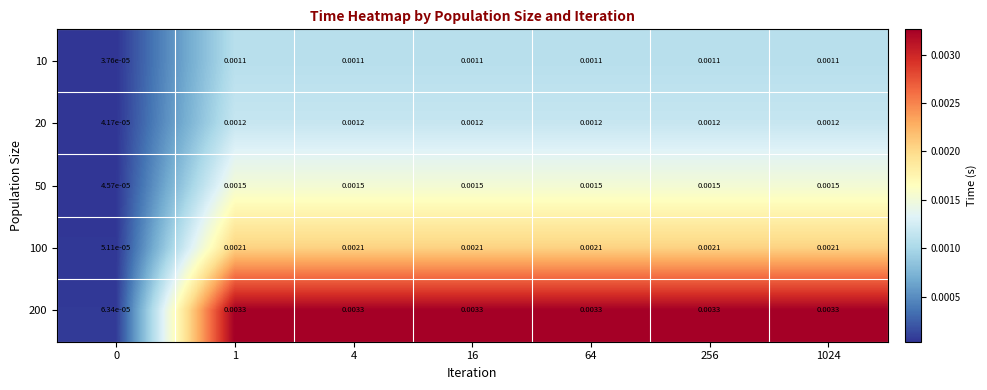

Which series has the largest total across all categories?

200